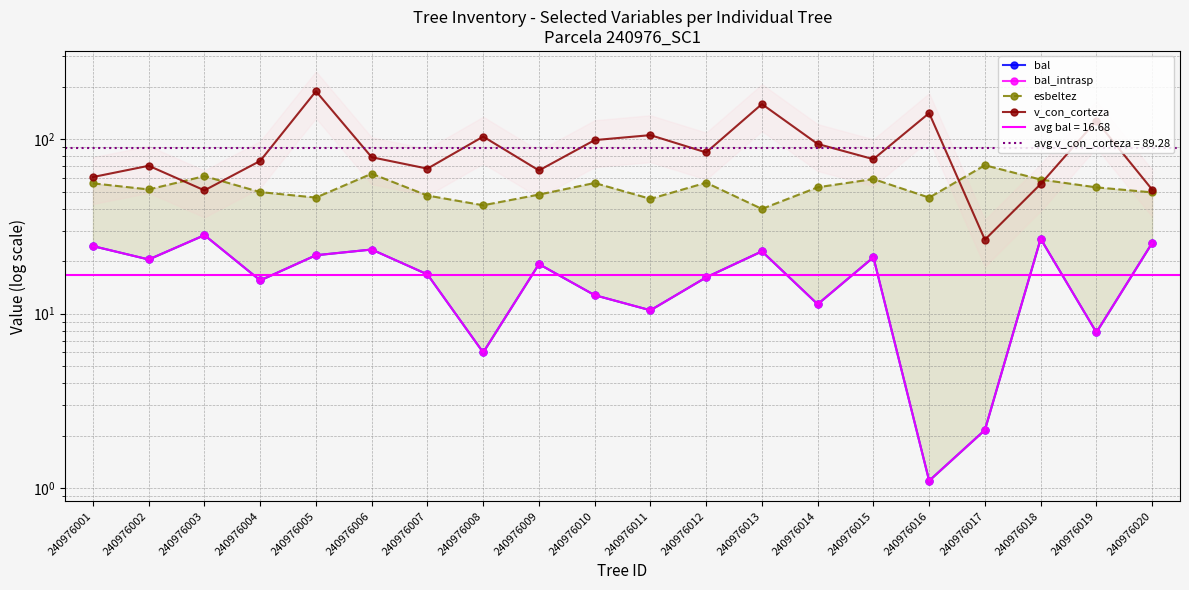

What is the minimum value for bal_intrasp?

1.1